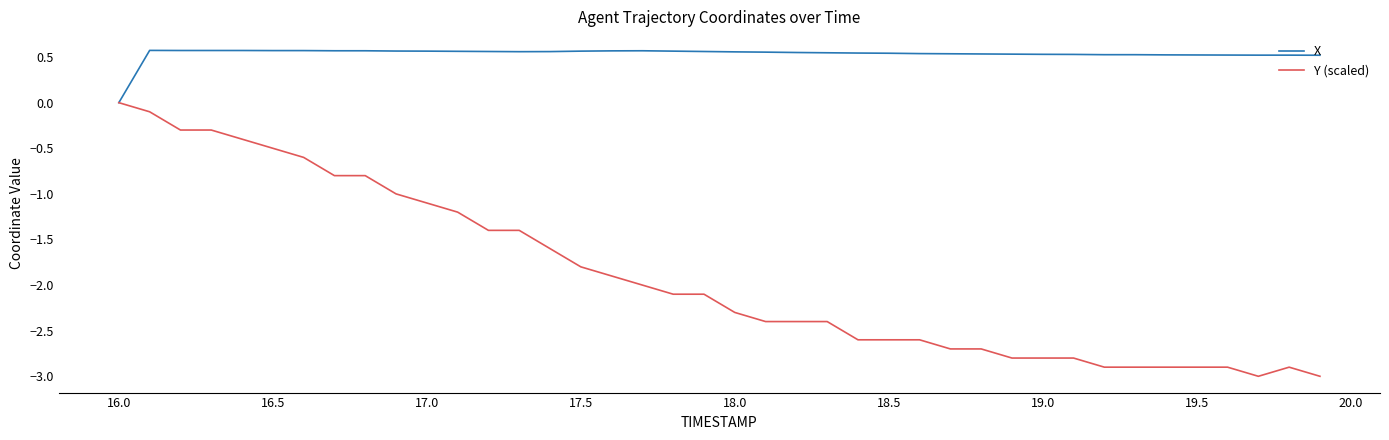

Which series has the largest total across all categories?

X